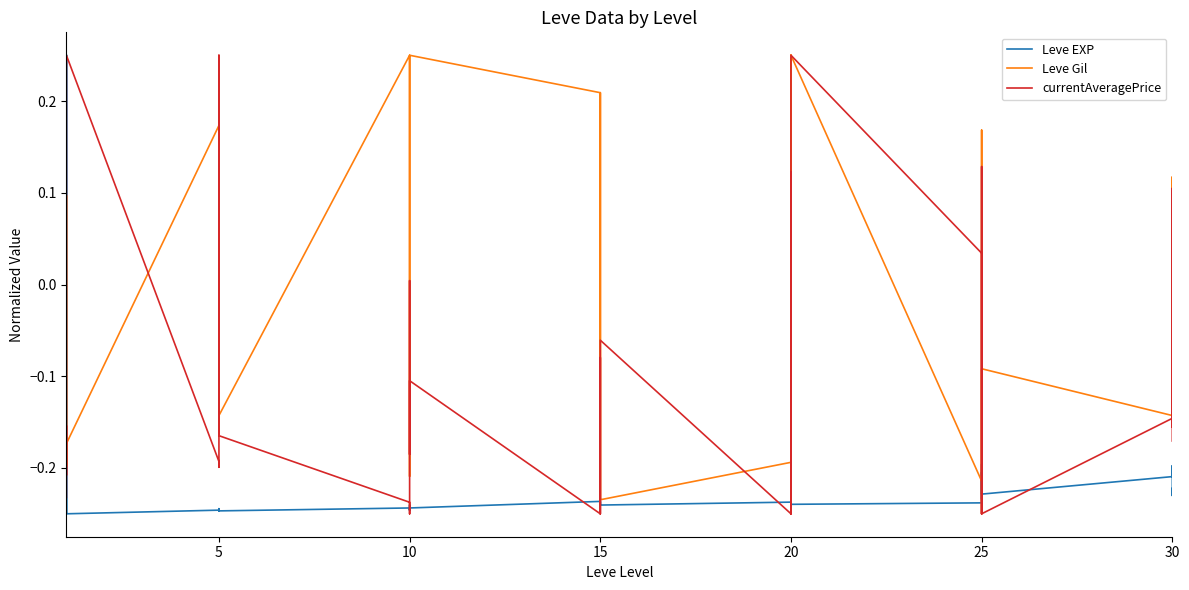

Is the value of Leve EXP at 21 greater than the value of Leve Gil at 30?

No